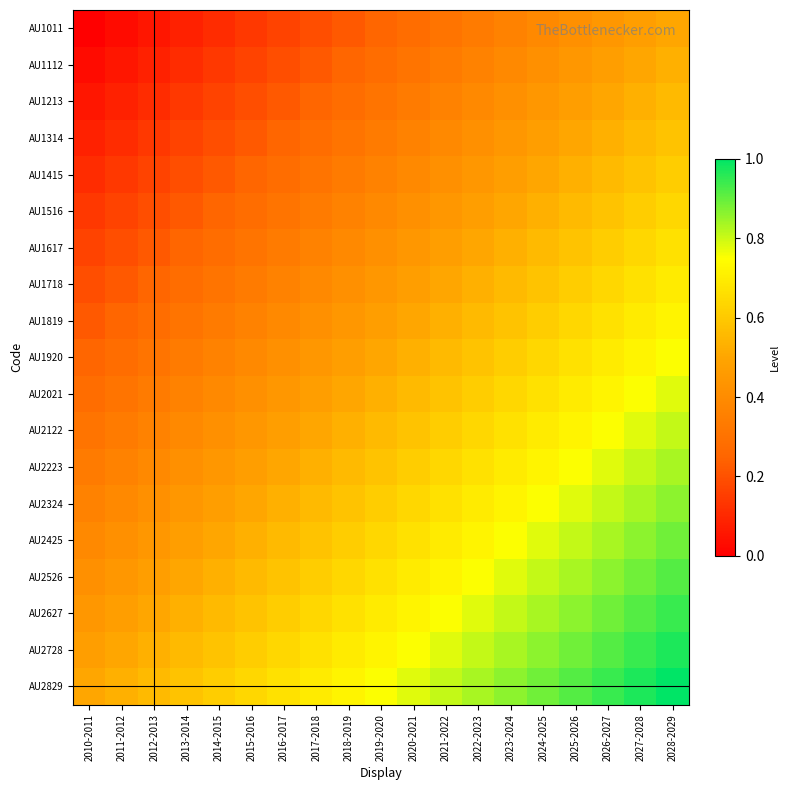

Reading left to right, extract all data points from this chart.

AU1011: 2010-2011=0.0	2011-2012=0.0	2012-2013=0.1	2013-2014=0.1	2014-2015=0.1	2015-2016=0.1	2016-2017=0.2	2017-2018=0.2	2018-2019=0.2	2019-2020=0.2	2020-2021=0.3	2021-2022=0.3	2022-2023=0.3	2023-2024=0.4	2024-2025=0.4	2025-2026=0.4	2026-2027=0.4	2027-2028=0.5	2028-2029=0.5
AU1112: 2010-2011=0.0	2011-2012=0.1	2012-2013=0.1	2013-2014=0.1	2014-2015=0.1	2015-2016=0.2	2016-2017=0.2	2017-2018=0.2	2018-2019=0.2	2019-2020=0.3	2020-2021=0.3	2021-2022=0.3	2022-2023=0.4	2023-2024=0.4	2024-2025=0.4	2025-2026=0.4	2026-2027=0.5	2027-2028=0.5	2028-2029=0.5
AU1213: 2010-2011=0.1	2011-2012=0.1	2012-2013=0.1	2013-2014=0.1	2014-2015=0.2	2015-2016=0.2	2016-2017=0.2	2017-2018=0.2	2018-2019=0.3	2019-2020=0.3	2020-2021=0.3	2021-2022=0.4	2022-2023=0.4	2023-2024=0.4	2024-2025=0.4	2025-2026=0.5	2026-2027=0.5	2027-2028=0.5	2028-2029=0.6
AU1314: 2010-2011=0.1	2011-2012=0.1	2012-2013=0.1	2013-2014=0.2	2014-2015=0.2	2015-2016=0.2	2016-2017=0.2	2017-2018=0.3	2018-2019=0.3	2019-2020=0.3	2020-2021=0.4	2021-2022=0.4	2022-2023=0.4	2023-2024=0.4	2024-2025=0.5	2025-2026=0.5	2026-2027=0.5	2027-2028=0.6	2028-2029=0.6
AU1415: 2010-2011=0.1	2011-2012=0.1	2012-2013=0.2	2013-2014=0.2	2014-2015=0.2	2015-2016=0.2	2016-2017=0.3	2017-2018=0.3	2018-2019=0.3	2019-2020=0.4	2020-2021=0.4	2021-2022=0.4	2022-2023=0.4	2023-2024=0.5	2024-2025=0.5	2025-2026=0.5	2026-2027=0.6	2027-2028=0.6	2028-2029=0.6
AU1516: 2010-2011=0.1	2011-2012=0.2	2012-2013=0.2	2013-2014=0.2	2014-2015=0.2	2015-2016=0.3	2016-2017=0.3	2017-2018=0.3	2018-2019=0.4	2019-2020=0.4	2020-2021=0.4	2021-2022=0.4	2022-2023=0.5	2023-2024=0.5	2024-2025=0.5	2025-2026=0.6	2026-2027=0.6	2027-2028=0.6	2028-2029=0.6
AU1617: 2010-2011=0.2	2011-2012=0.2	2012-2013=0.2	2013-2014=0.2	2014-2015=0.3	2015-2016=0.3	2016-2017=0.3	2017-2018=0.4	2018-2019=0.4	2019-2020=0.4	2020-2021=0.4	2021-2022=0.5	2022-2023=0.5	2023-2024=0.5	2024-2025=0.6	2025-2026=0.6	2026-2027=0.6	2027-2028=0.6	2028-2029=0.7
AU1718: 2010-2011=0.2	2011-2012=0.2	2012-2013=0.2	2013-2014=0.3	2014-2015=0.3	2015-2016=0.3	2016-2017=0.4	2017-2018=0.4	2018-2019=0.4	2019-2020=0.4	2020-2021=0.5	2021-2022=0.5	2022-2023=0.5	2023-2024=0.6	2024-2025=0.6	2025-2026=0.6	2026-2027=0.6	2027-2028=0.7	2028-2029=0.7
AU1819: 2010-2011=0.2	2011-2012=0.2	2012-2013=0.3	2013-2014=0.3	2014-2015=0.3	2015-2016=0.4	2016-2017=0.4	2017-2018=0.4	2018-2019=0.4	2019-2020=0.5	2020-2021=0.5	2021-2022=0.5	2022-2023=0.6	2023-2024=0.6	2024-2025=0.6	2025-2026=0.6	2026-2027=0.7	2027-2028=0.7	2028-2029=0.7
AU1920: 2010-2011=0.2	2011-2012=0.3	2012-2013=0.3	2013-2014=0.3	2014-2015=0.4	2015-2016=0.4	2016-2017=0.4	2017-2018=0.4	2018-2019=0.5	2019-2020=0.5	2020-2021=0.5	2021-2022=0.6	2022-2023=0.6	2023-2024=0.6	2024-2025=0.6	2025-2026=0.7	2026-2027=0.7	2027-2028=0.7	2028-2029=0.8
AU2021: 2010-2011=0.3	2011-2012=0.3	2012-2013=0.3	2013-2014=0.4	2014-2015=0.4	2015-2016=0.4	2016-2017=0.4	2017-2018=0.5	2018-2019=0.5	2019-2020=0.5	2020-2021=0.6	2021-2022=0.6	2022-2023=0.6	2023-2024=0.6	2024-2025=0.7	2025-2026=0.7	2026-2027=0.7	2027-2028=0.8	2028-2029=0.8
AU2122: 2010-2011=0.3	2011-2012=0.3	2012-2013=0.4	2013-2014=0.4	2014-2015=0.4	2015-2016=0.4	2016-2017=0.5	2017-2018=0.5	2018-2019=0.5	2019-2020=0.6	2020-2021=0.6	2021-2022=0.6	2022-2023=0.6	2023-2024=0.7	2024-2025=0.7	2025-2026=0.7	2026-2027=0.8	2027-2028=0.8	2028-2029=0.8
AU2223: 2010-2011=0.3	2011-2012=0.4	2012-2013=0.4	2013-2014=0.4	2014-2015=0.4	2015-2016=0.5	2016-2017=0.5	2017-2018=0.5	2018-2019=0.6	2019-2020=0.6	2020-2021=0.6	2021-2022=0.6	2022-2023=0.7	2023-2024=0.7	2024-2025=0.7	2025-2026=0.8	2026-2027=0.8	2027-2028=0.8	2028-2029=0.8
AU2324: 2010-2011=0.4	2011-2012=0.4	2012-2013=0.4	2013-2014=0.4	2014-2015=0.5	2015-2016=0.5	2016-2017=0.5	2017-2018=0.6	2018-2019=0.6	2019-2020=0.6	2020-2021=0.6	2021-2022=0.7	2022-2023=0.7	2023-2024=0.7	2024-2025=0.8	2025-2026=0.8	2026-2027=0.8	2027-2028=0.8	2028-2029=0.9
AU2425: 2010-2011=0.4	2011-2012=0.4	2012-2013=0.4	2013-2014=0.5	2014-2015=0.5	2015-2016=0.5	2016-2017=0.6	2017-2018=0.6	2018-2019=0.6	2019-2020=0.6	2020-2021=0.7	2021-2022=0.7	2022-2023=0.7	2023-2024=0.8	2024-2025=0.8	2025-2026=0.8	2026-2027=0.8	2027-2028=0.9	2028-2029=0.9
AU2526: 2010-2011=0.4	2011-2012=0.4	2012-2013=0.5	2013-2014=0.5	2014-2015=0.5	2015-2016=0.6	2016-2017=0.6	2017-2018=0.6	2018-2019=0.6	2019-2020=0.7	2020-2021=0.7	2021-2022=0.7	2022-2023=0.8	2023-2024=0.8	2024-2025=0.8	2025-2026=0.8	2026-2027=0.9	2027-2028=0.9	2028-2029=0.9
AU2627: 2010-2011=0.4	2011-2012=0.5	2012-2013=0.5	2013-2014=0.5	2014-2015=0.6	2015-2016=0.6	2016-2017=0.6	2017-2018=0.6	2018-2019=0.7	2019-2020=0.7	2020-2021=0.7	2021-2022=0.8	2022-2023=0.8	2023-2024=0.8	2024-2025=0.8	2025-2026=0.9	2026-2027=0.9	2027-2028=0.9	2028-2029=0.9
AU2728: 2010-2011=0.5	2011-2012=0.5	2012-2013=0.5	2013-2014=0.6	2014-2015=0.6	2015-2016=0.6	2016-2017=0.6	2017-2018=0.7	2018-2019=0.7	2019-2020=0.7	2020-2021=0.8	2021-2022=0.8	2022-2023=0.8	2023-2024=0.8	2024-2025=0.9	2025-2026=0.9	2026-2027=0.9	2027-2028=0.9	2028-2029=1.0
AU2829: 2010-2011=0.5	2011-2012=0.5	2012-2013=0.6	2013-2014=0.6	2014-2015=0.6	2015-2016=0.6	2016-2017=0.7	2017-2018=0.7	2018-2019=0.7	2019-2020=0.8	2020-2021=0.8	2021-2022=0.8	2022-2023=0.8	2023-2024=0.9	2024-2025=0.9	2025-2026=0.9	2026-2027=0.9	2027-2028=1.0	2028-2029=1.0